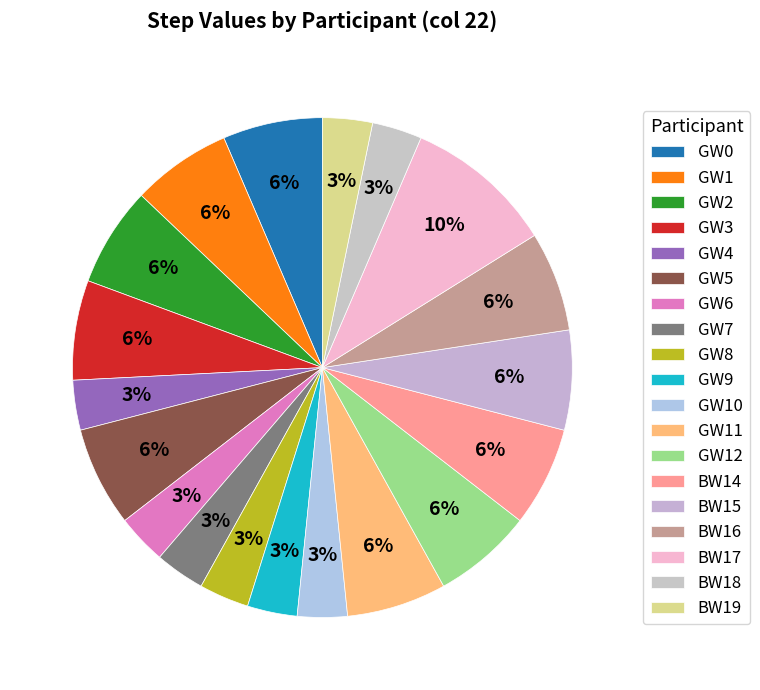

To the nearest percent, what is the combined percentage of GW9 and GW2?

10%